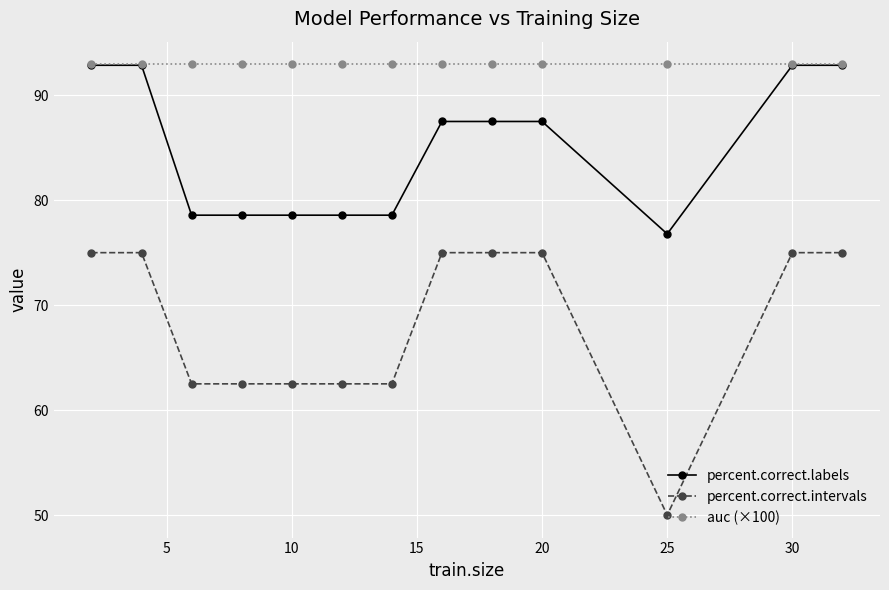

True or false: percent.correct.intervals and auc (×100) intersect in this chart.

False